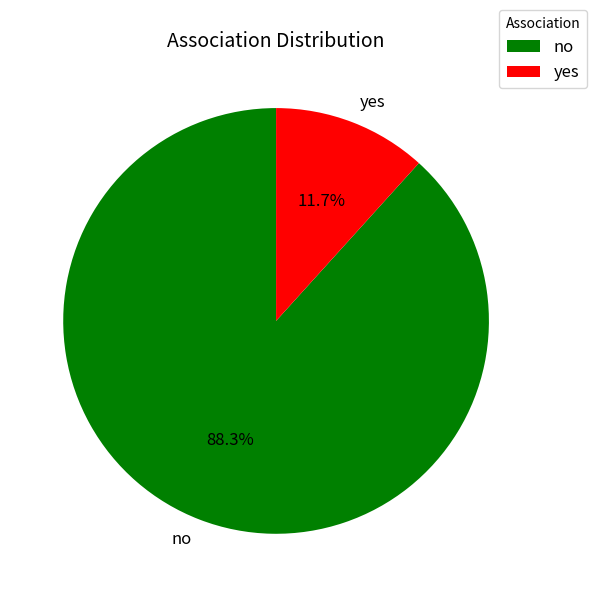

Does no account for over 50% of the chart?

Yes